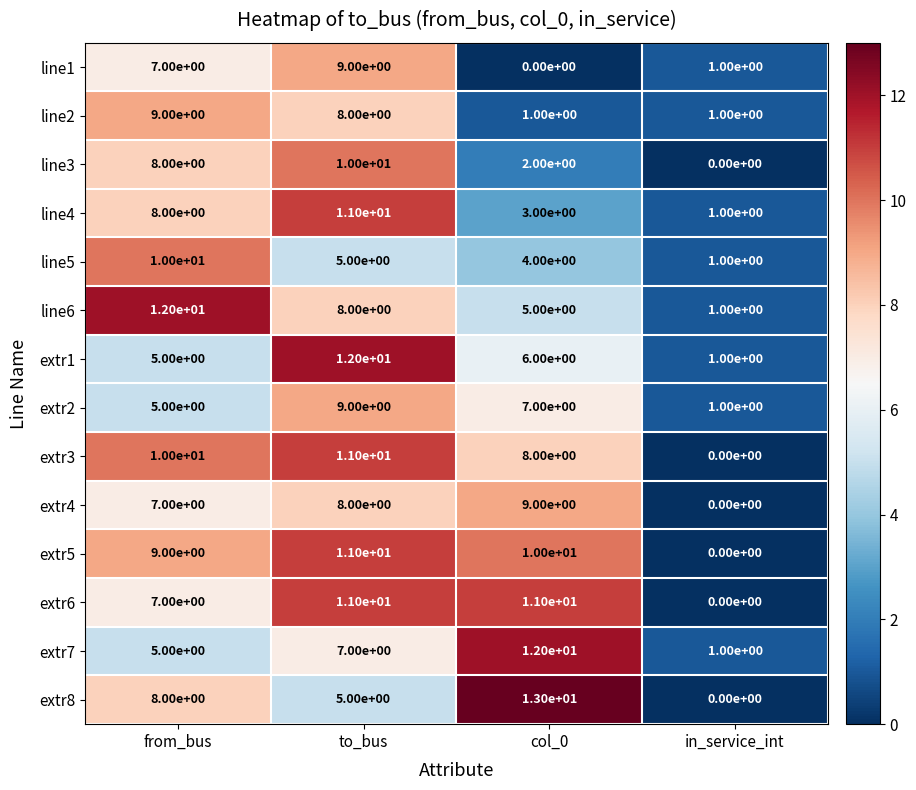

Is it true that line1 equals 7 at from_bus?

True